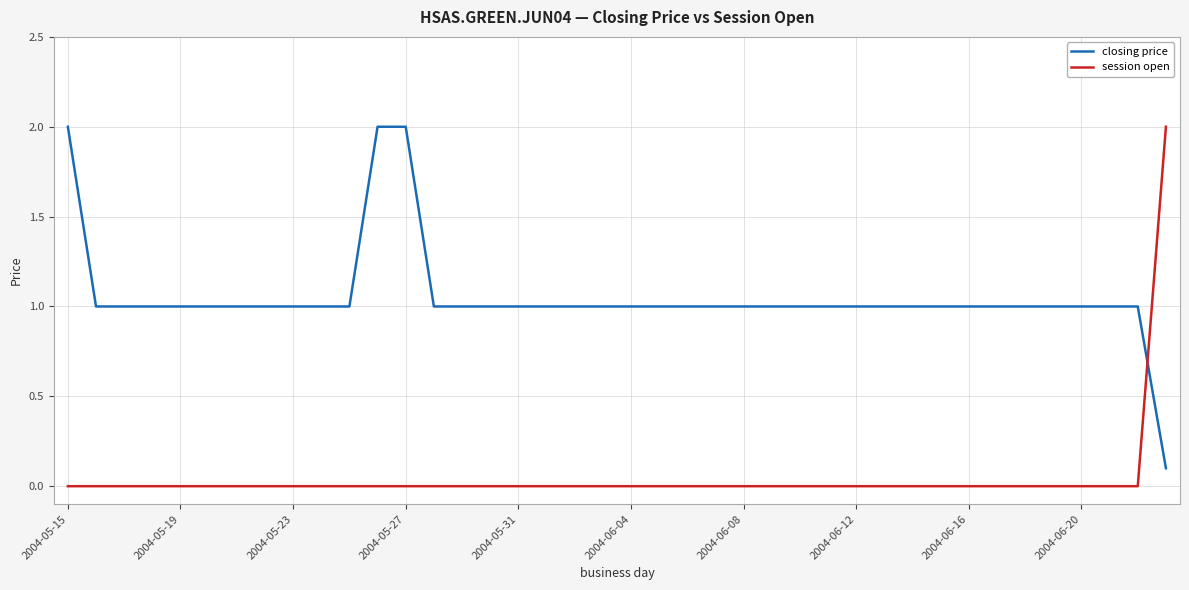

After their last crossing, which series has the higher values: session open or closing price?

session open